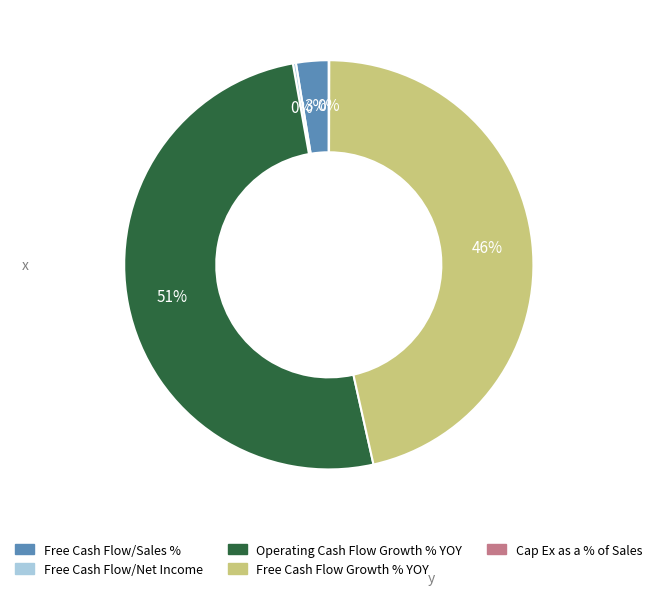

To the nearest percent, what percentage of the pie is Free Cash Flow/Sales %?

3%